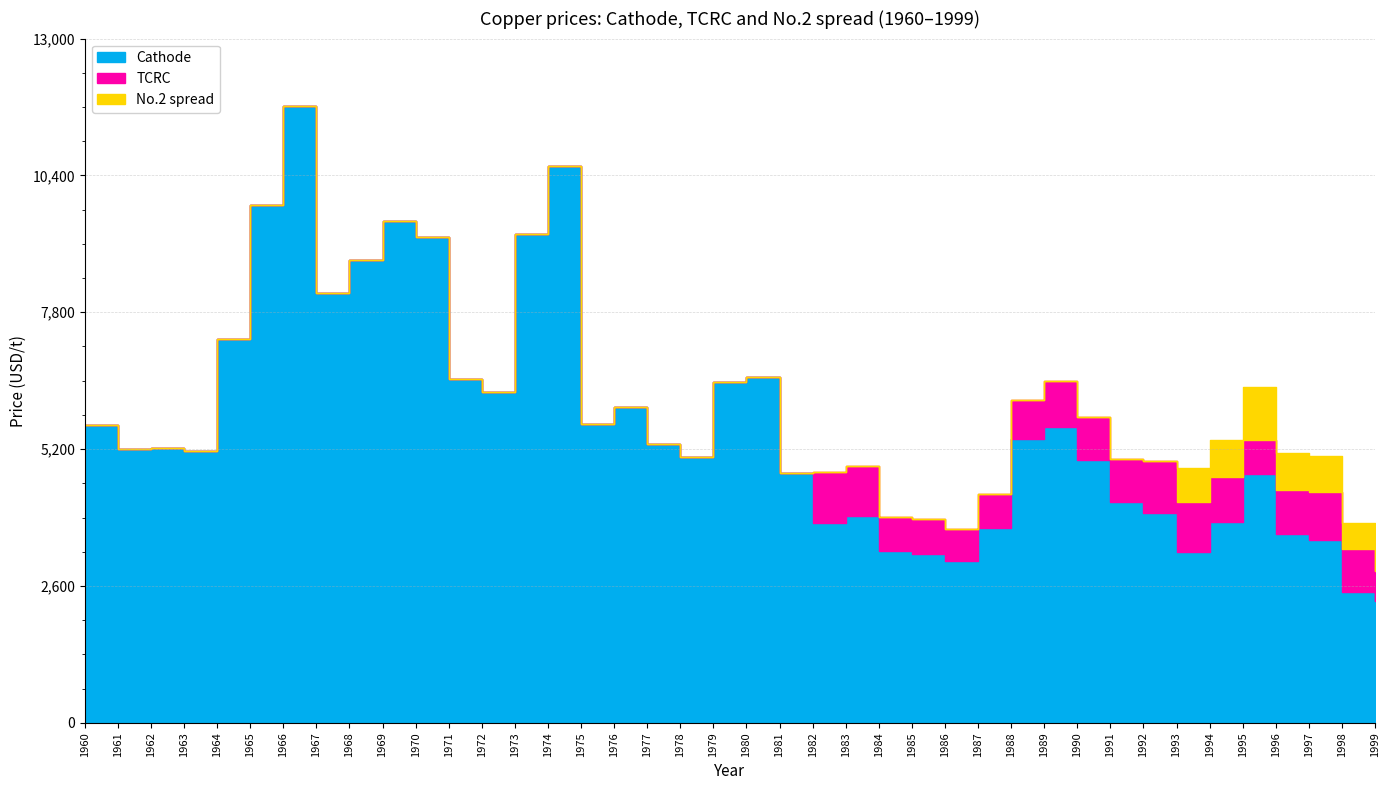

The value of No.2 spread at 1967 is 0.0. True or false?

True